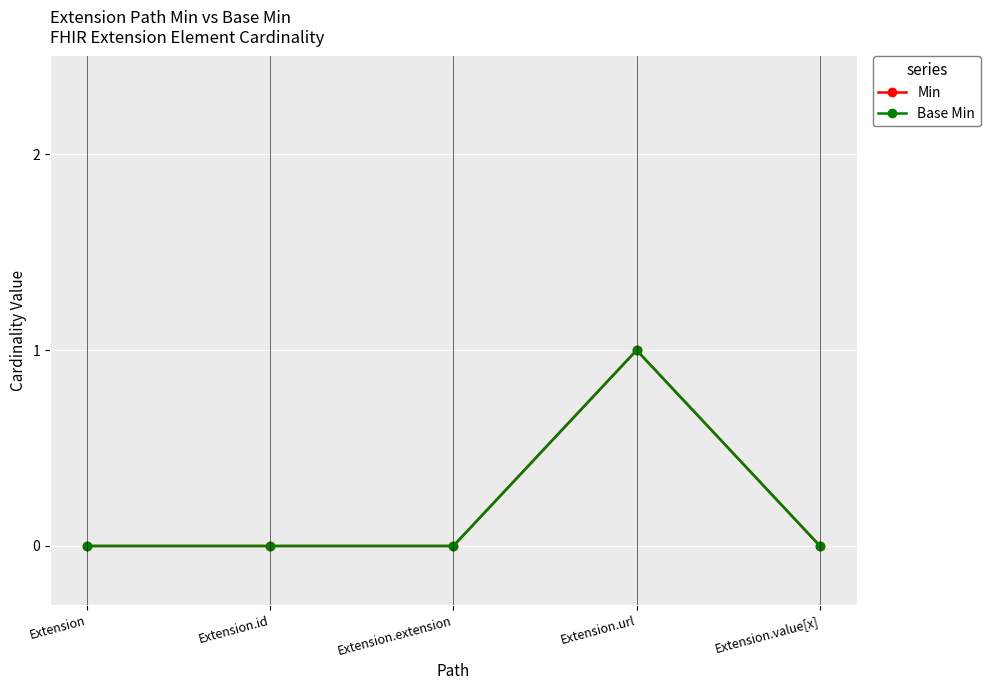

True or false: Min has more than 2 interior local peaks.

False